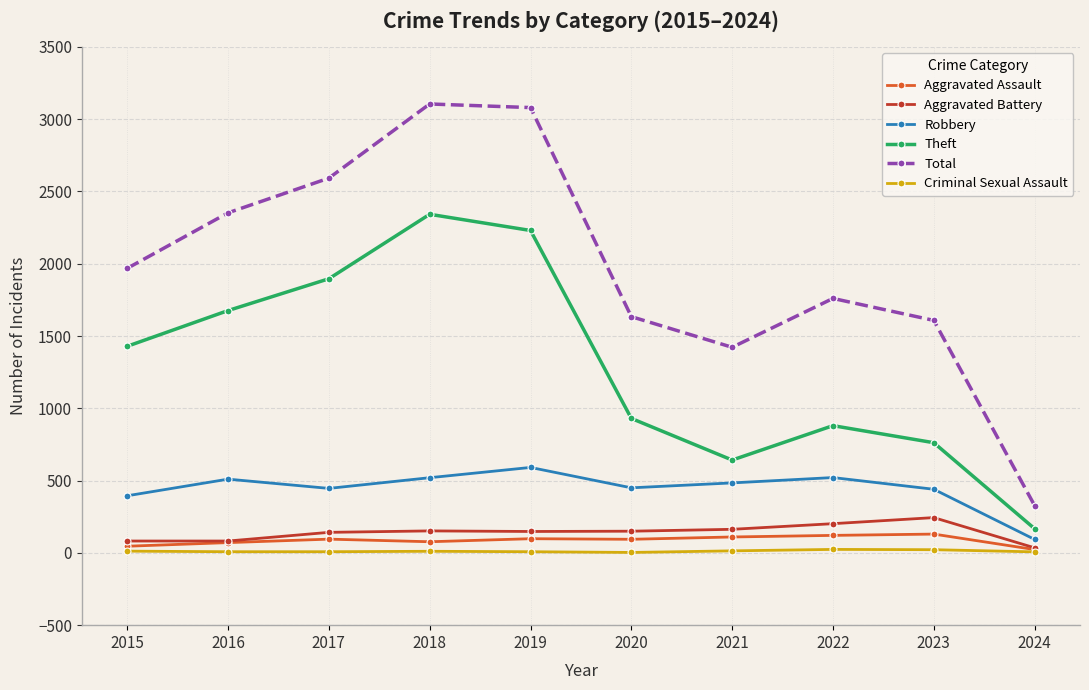

True or false: Robbery and Theft intersect in this chart.

False